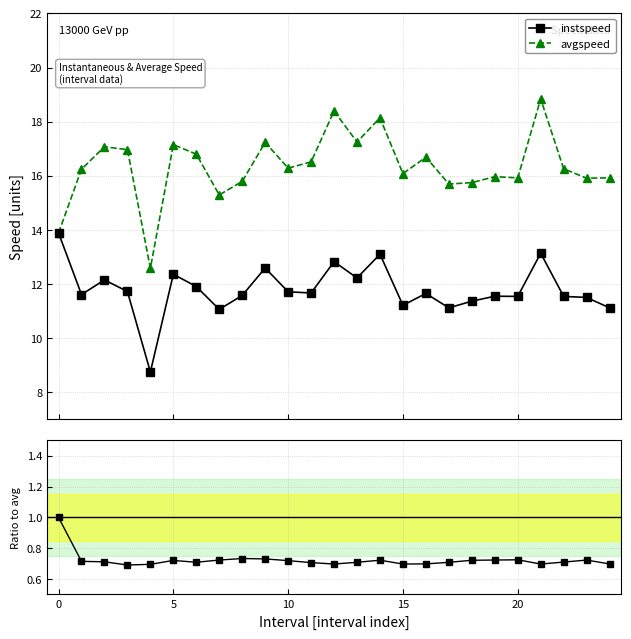

The value of instspeed / avgspeed at 13 is 0.7. True or false?

True